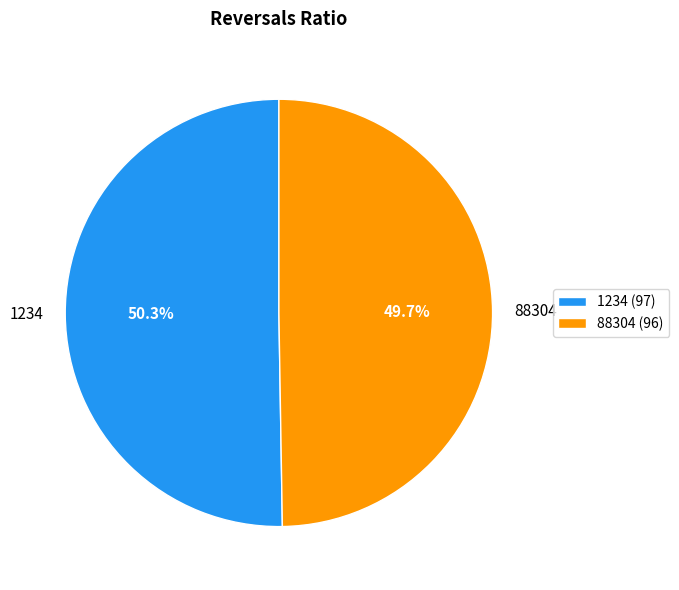

Rank the categories by value from highest to lowest.

1234, 88304